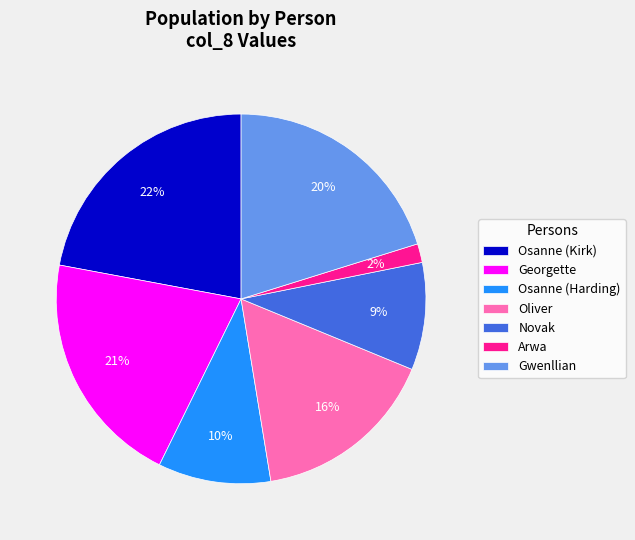

To the nearest percent, what is the combined percentage of Osanne (Harding) and Novak?

19%